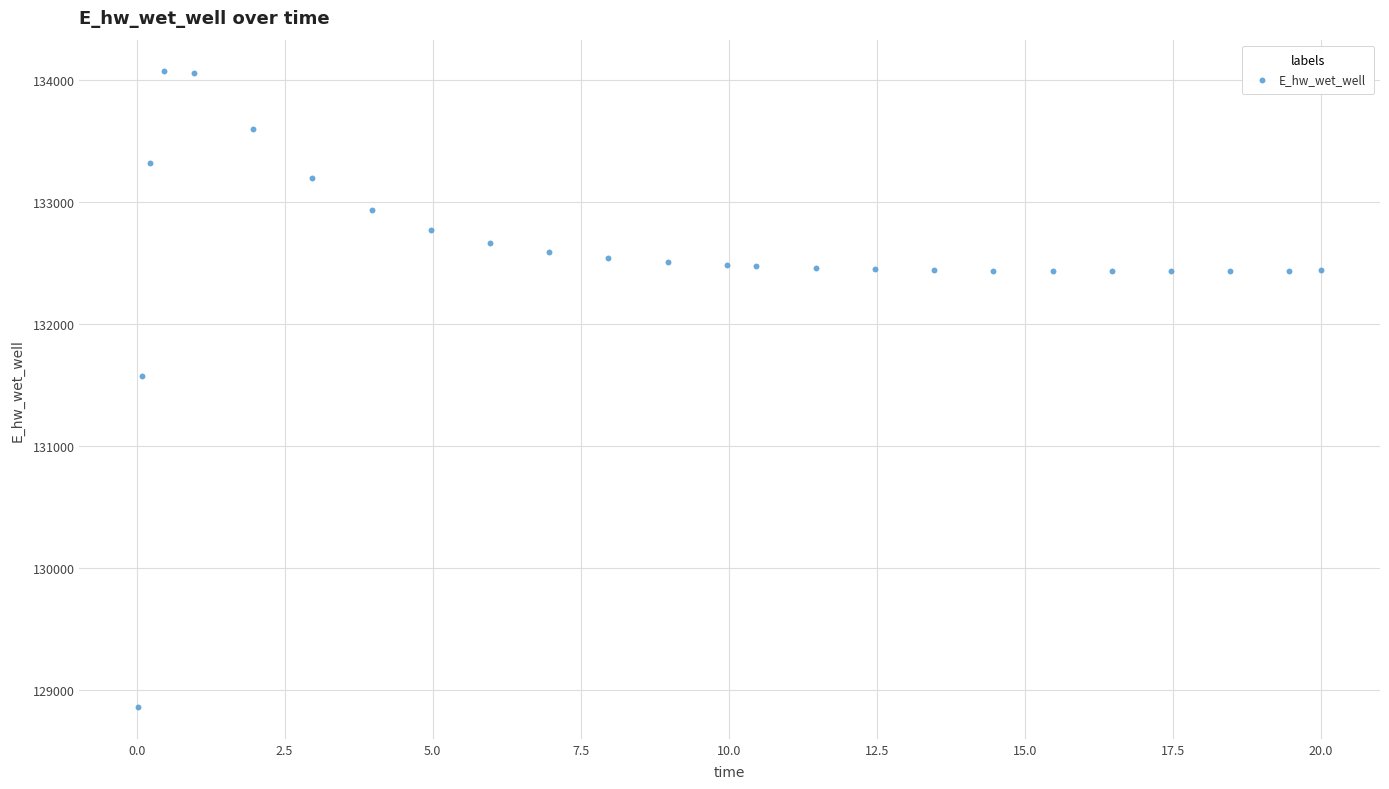

What is the range of X values (max minus min)?

20.0